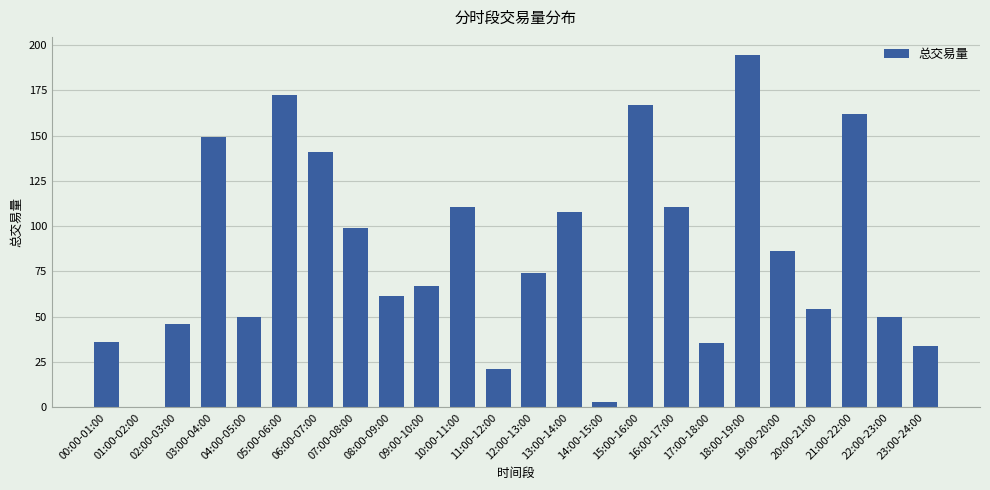

What is the sum of all values?

2032.8